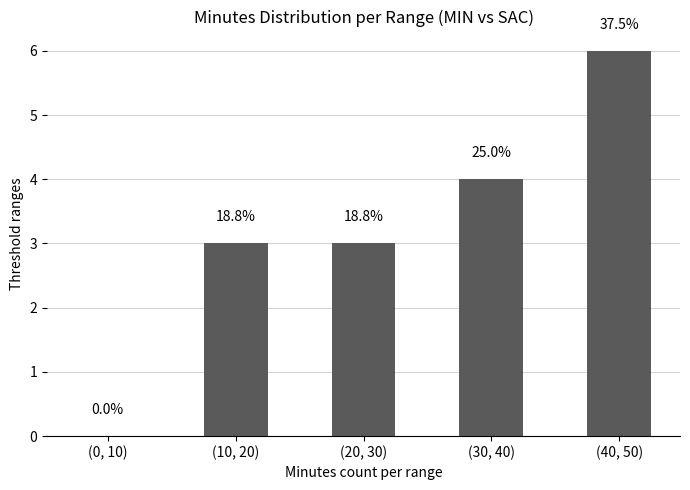

What is the sum of all values?

16